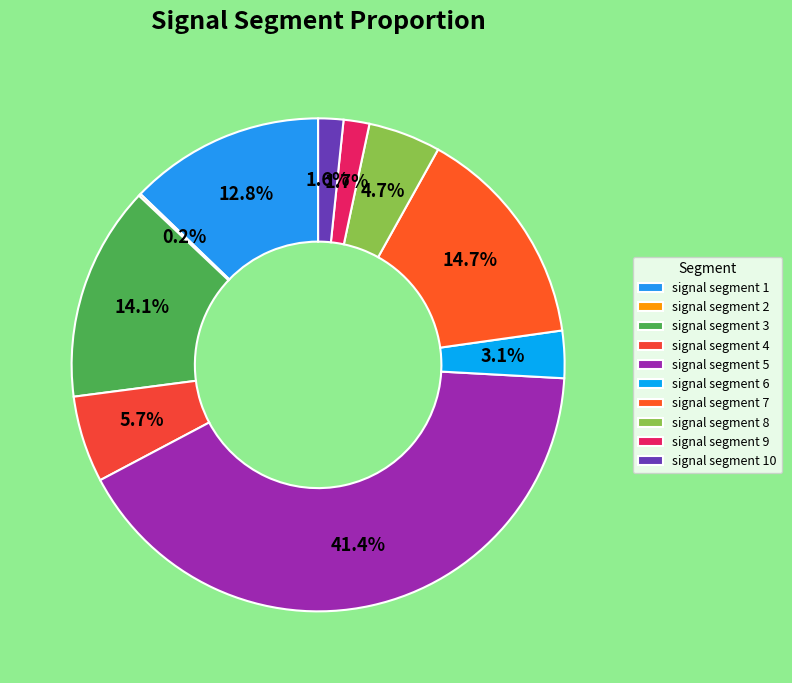

To the nearest percent, what percentage of the pie is signal segment 10?

2%